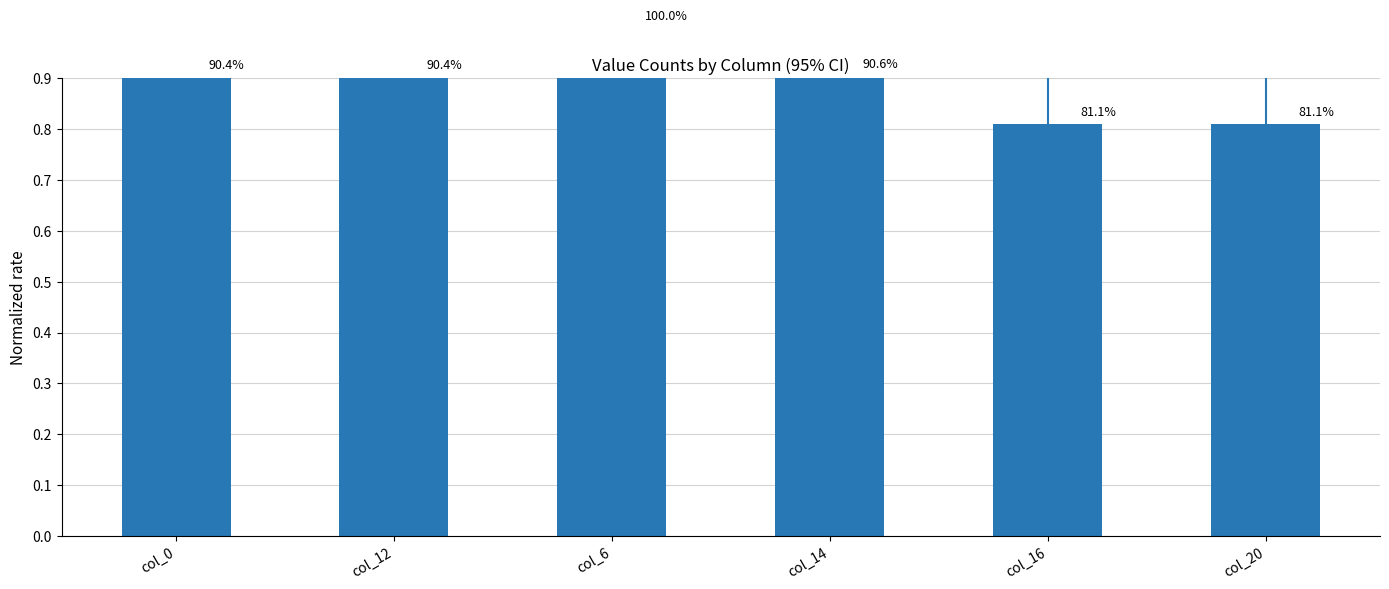

List the labels in order of value, largest first.

col_6, col_14, col_0, col_12, col_16, col_20